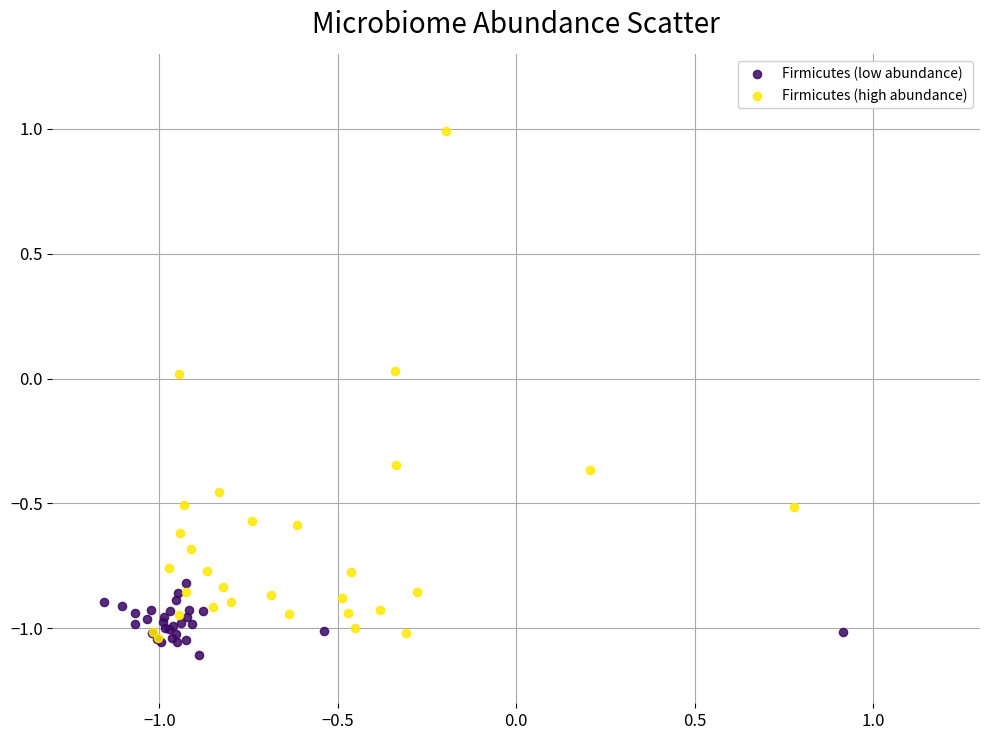

Which series reaches the maximum Y coordinate?

Firmicutes (high abundance)